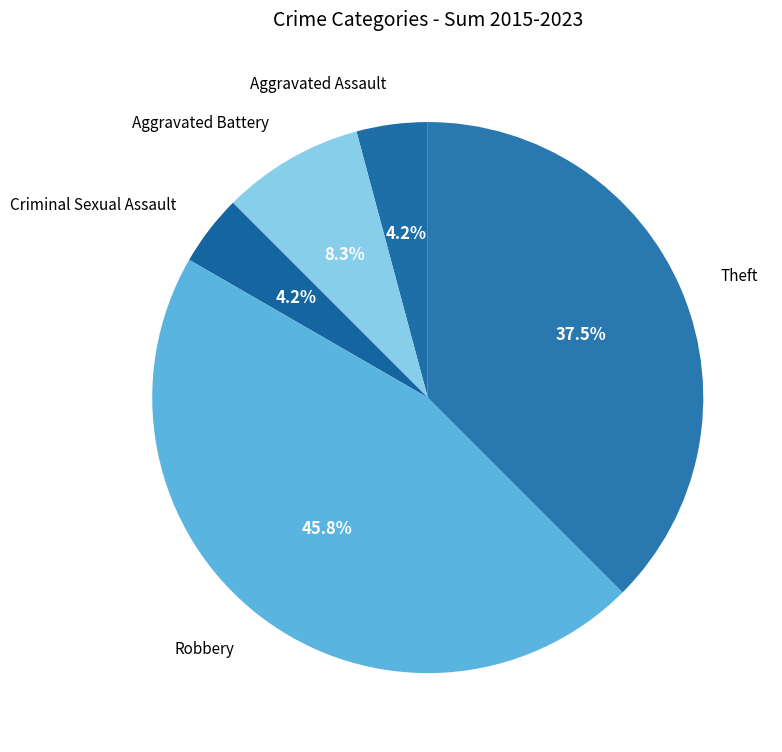

True or false: Robbery accounts for 58% of the total.

False